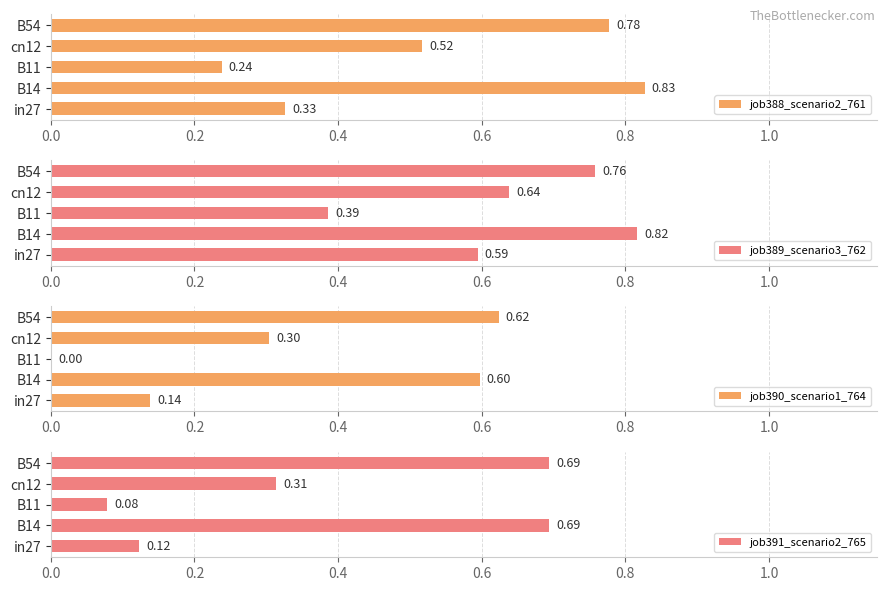

Which series has the largest total across all categories?

job389_scenario3_762